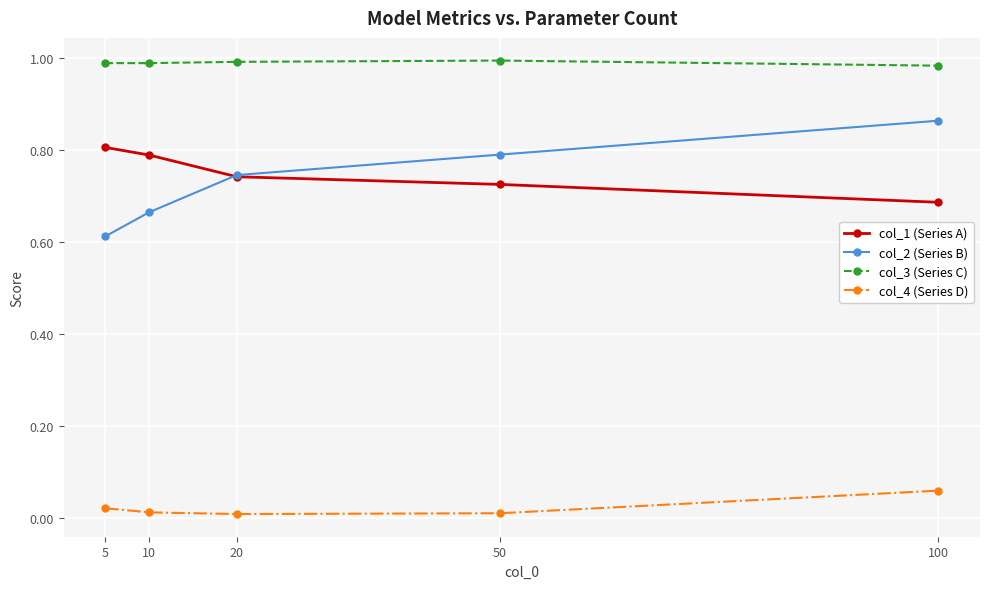

How many series are shown in this chart?

4